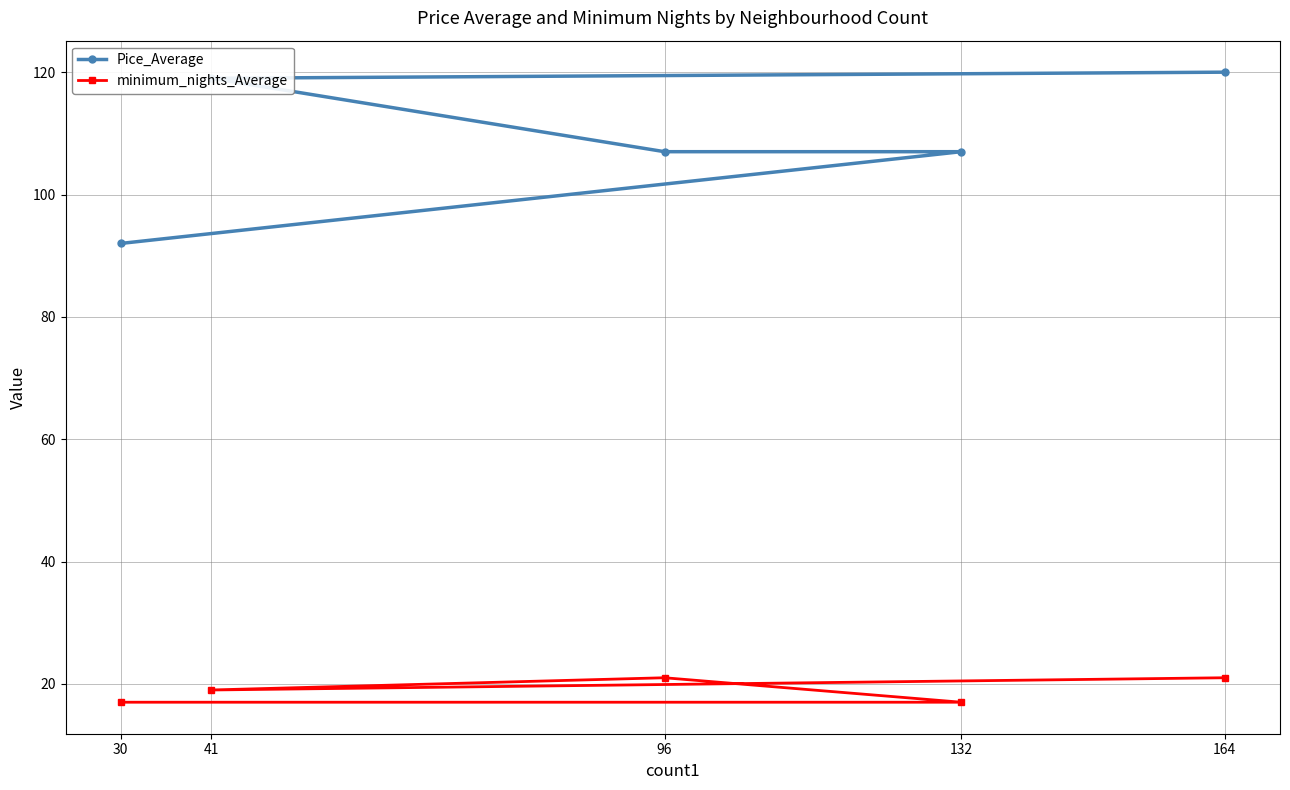

What is the greatest value displayed?

120